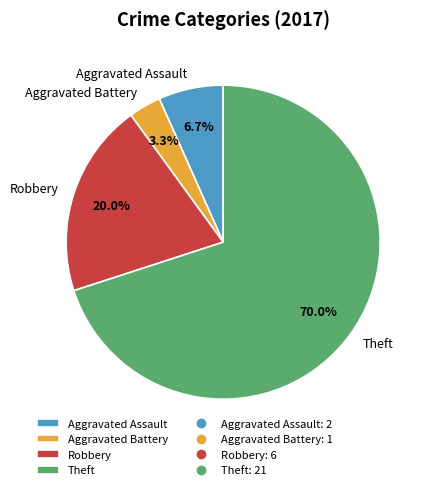

Is Theft the majority of the pie?

Yes